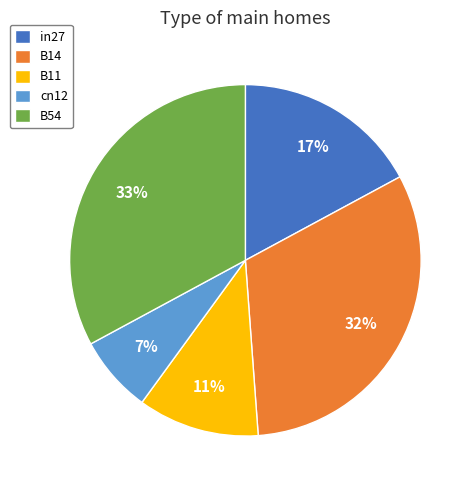

Rank the categories by value from lowest to highest.

cn12, B11, in27, B14, B54